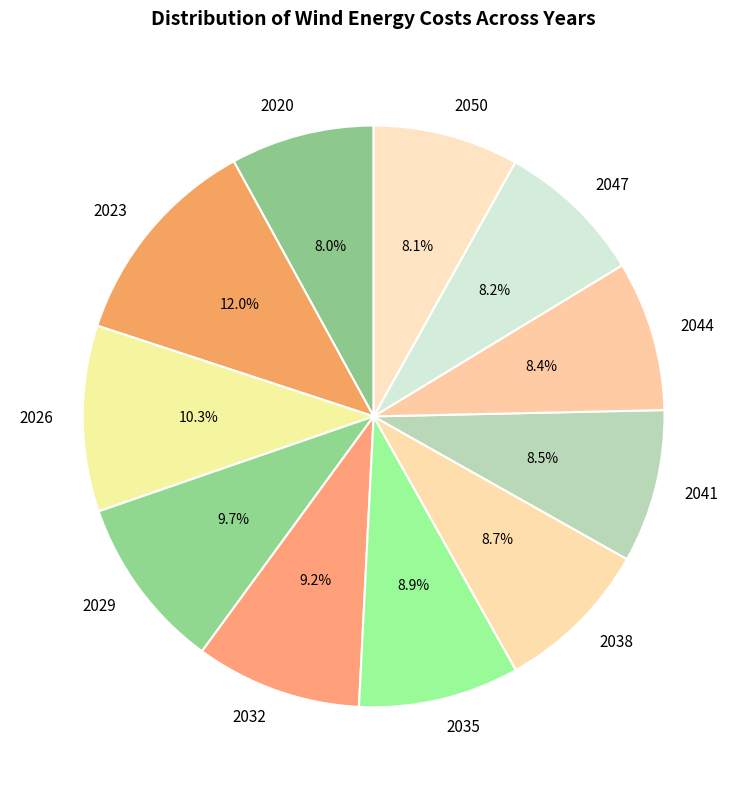

Which has a higher value, 2038 or 2020?

2038